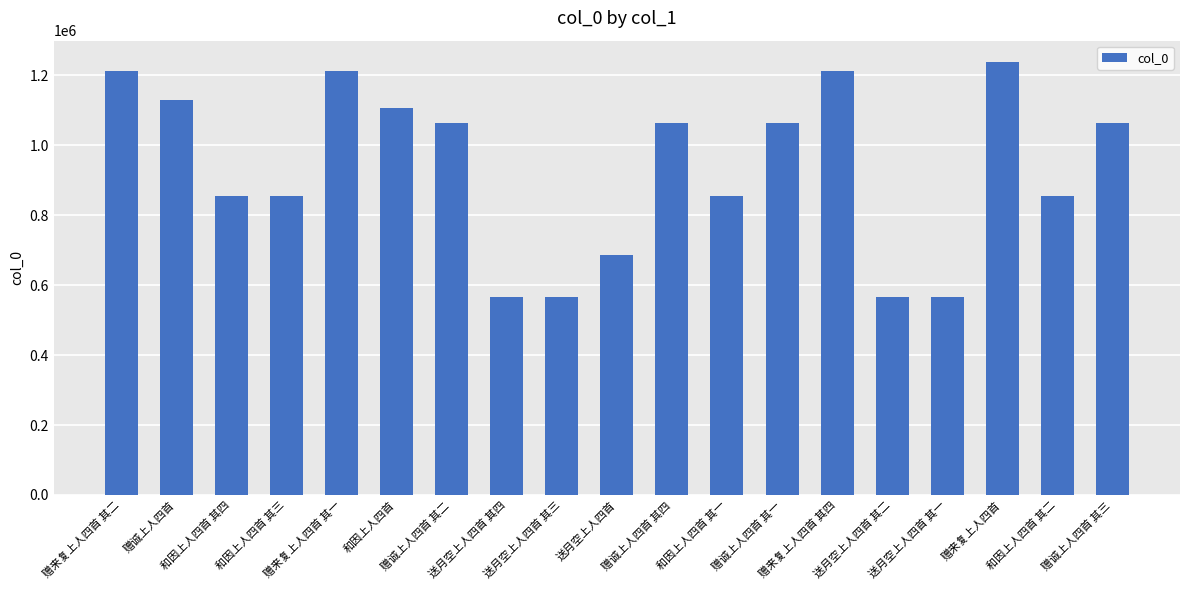

What position from the left is 赠诚上人四首?

2